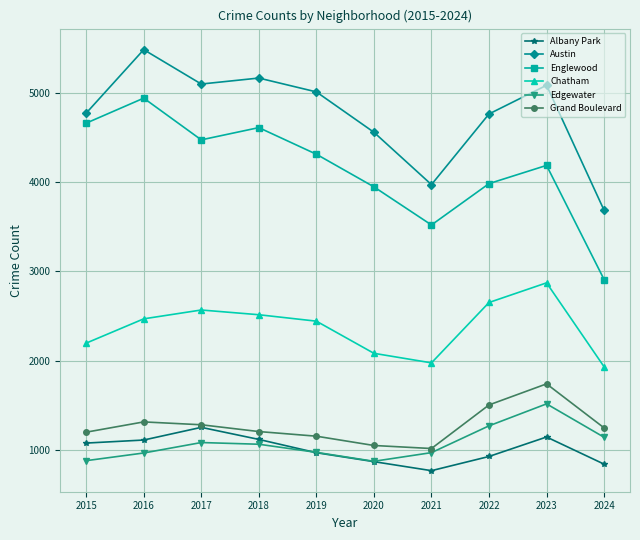

The value of Grand Boulevard at 2016 is 1719. True or false?

False